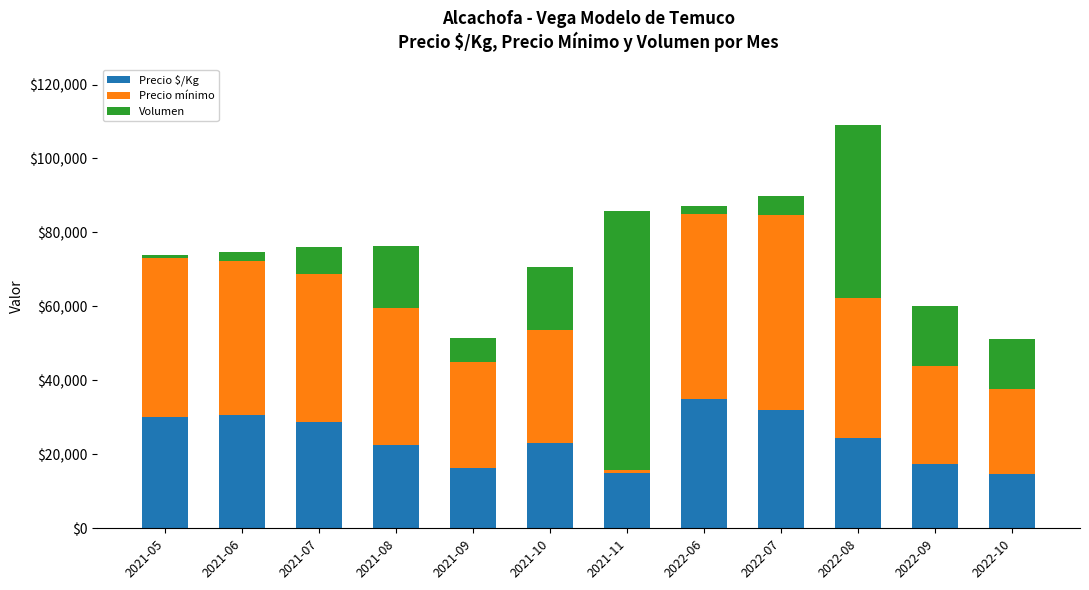

The value of Precio $/Kg at 2021-11 is 7598.3. True or false?

False